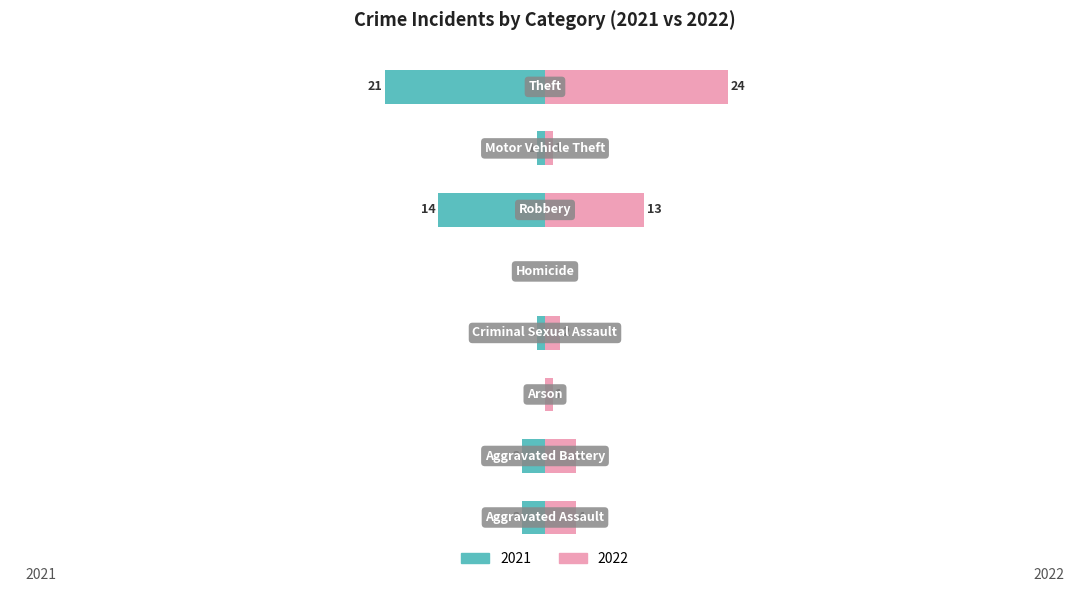

Count the number of data series in this chart.

2